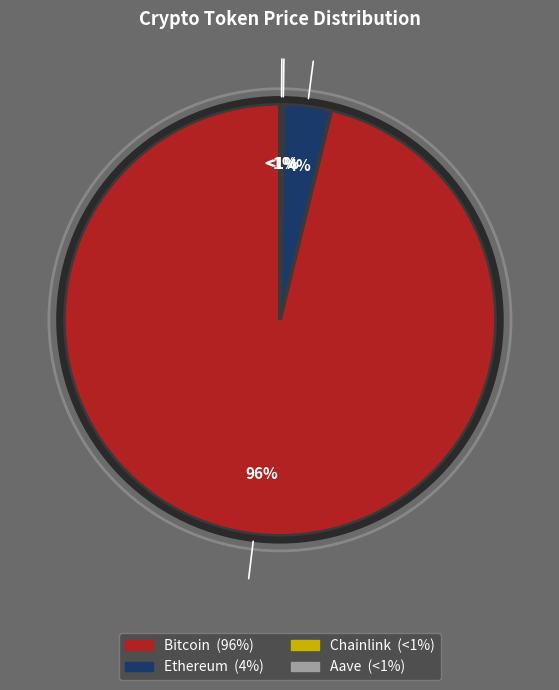

Is there any slice that represents more than half of the pie?

Yes